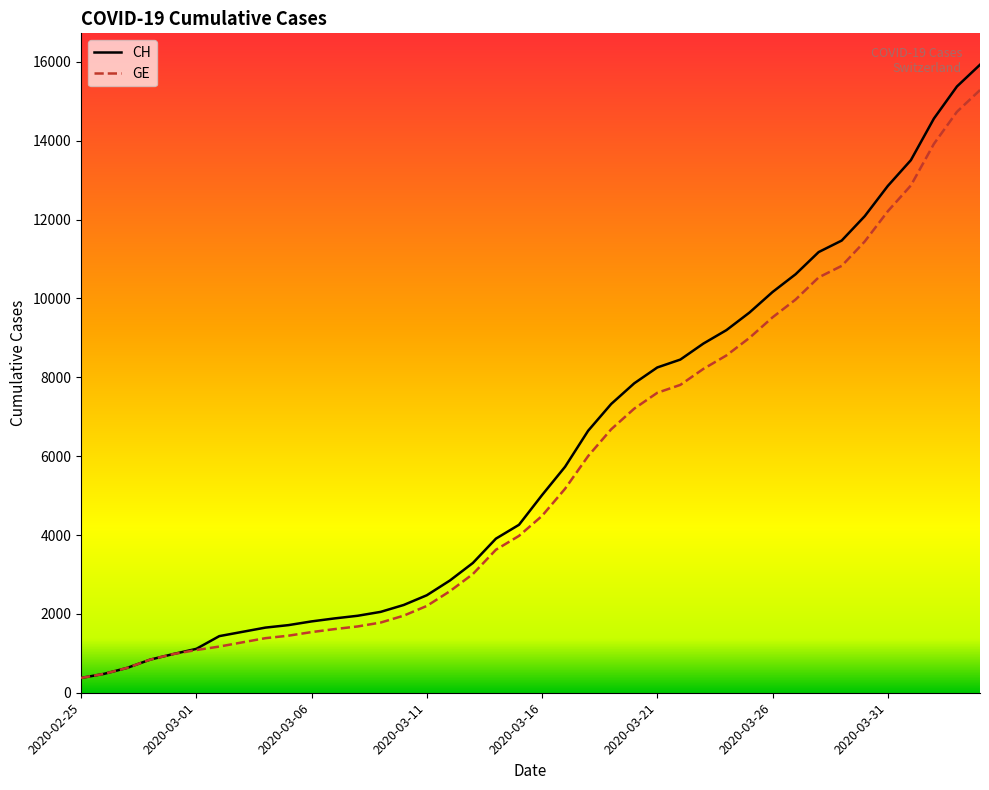

How many series are shown in this chart?

2